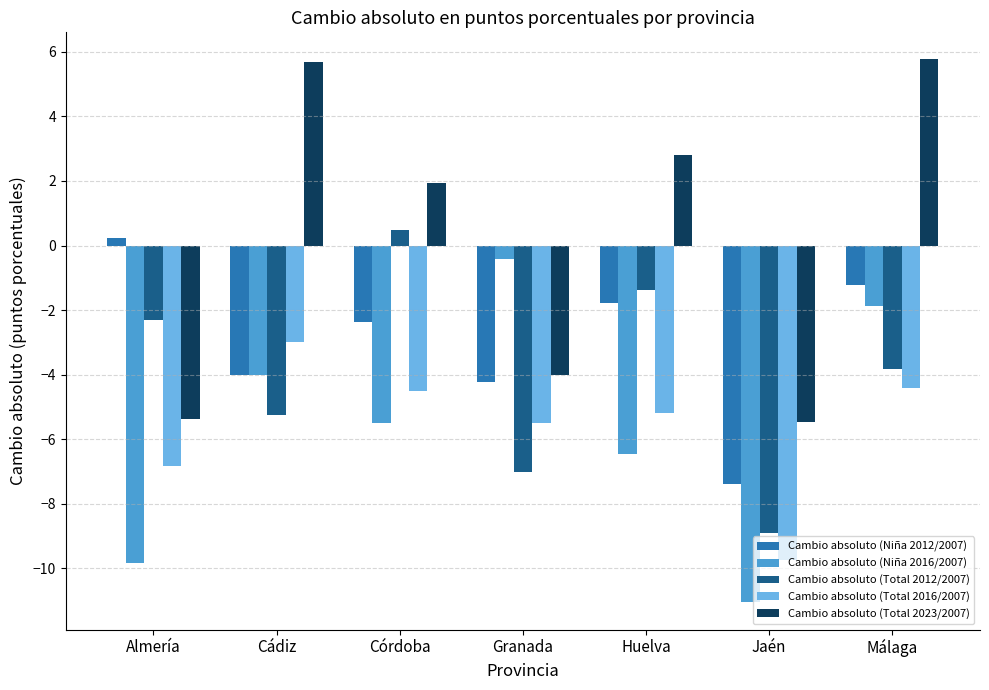

True or false: Cambio absoluto (Total 2023/2007) has a value of 2.8 at Huelva.

True